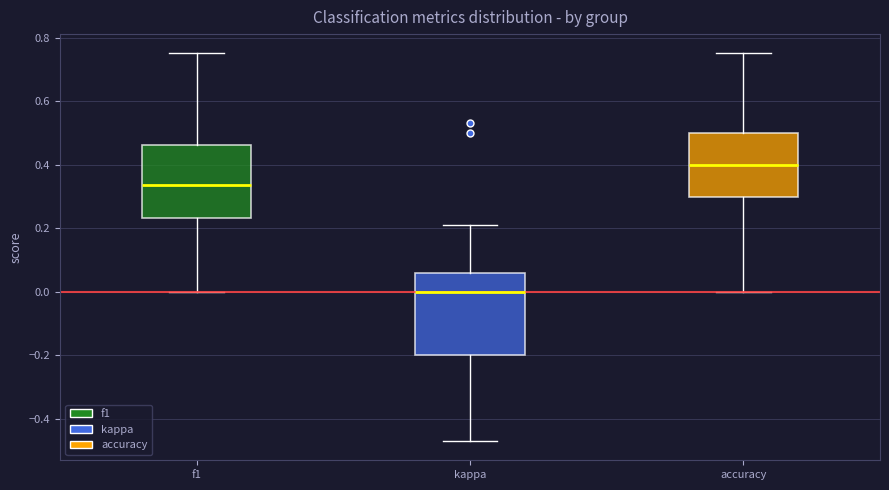

Reading left to right, read every box against the y-axis: the position of its median line, the range the box covers, and the ends of its whiskers. The values are not printed on the chart, so give them approximately, as read against the axis.

f1: median 0.34, box 0.24 to 0.46, whiskers 0.00 to 0.76
kappa: median 0.00, box -0.20 to 0.06, whiskers -0.48 to 0.22
accuracy: median 0.40, box 0.30 to 0.50, whiskers 0.00 to 0.76